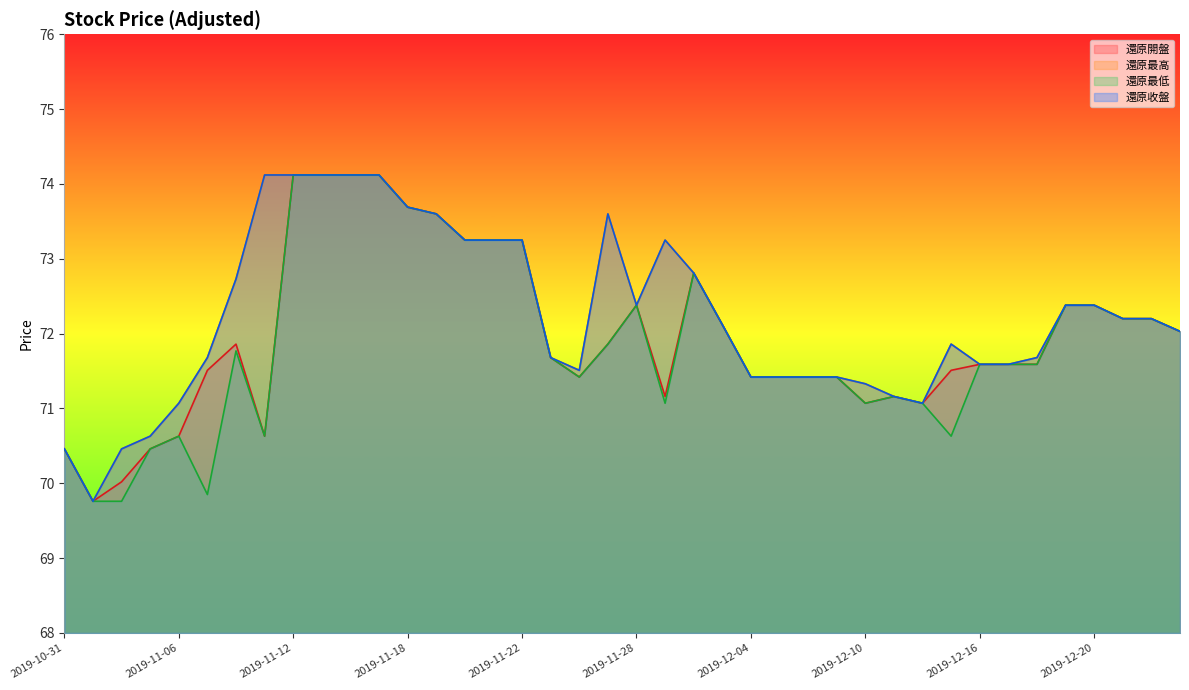

Is the value of 還原最高 at 2019-12-11 greater than the value of 還原最低 at 2019-11-27?

No